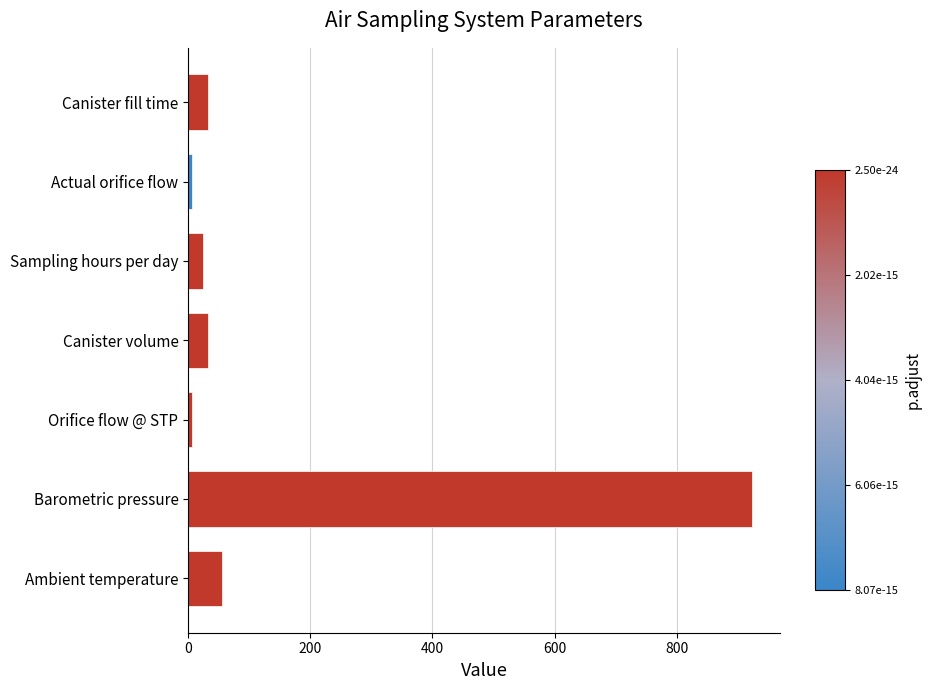

Reading bottom to top, list all the values displayed in this chart.

55	923	6	33	24	6	33